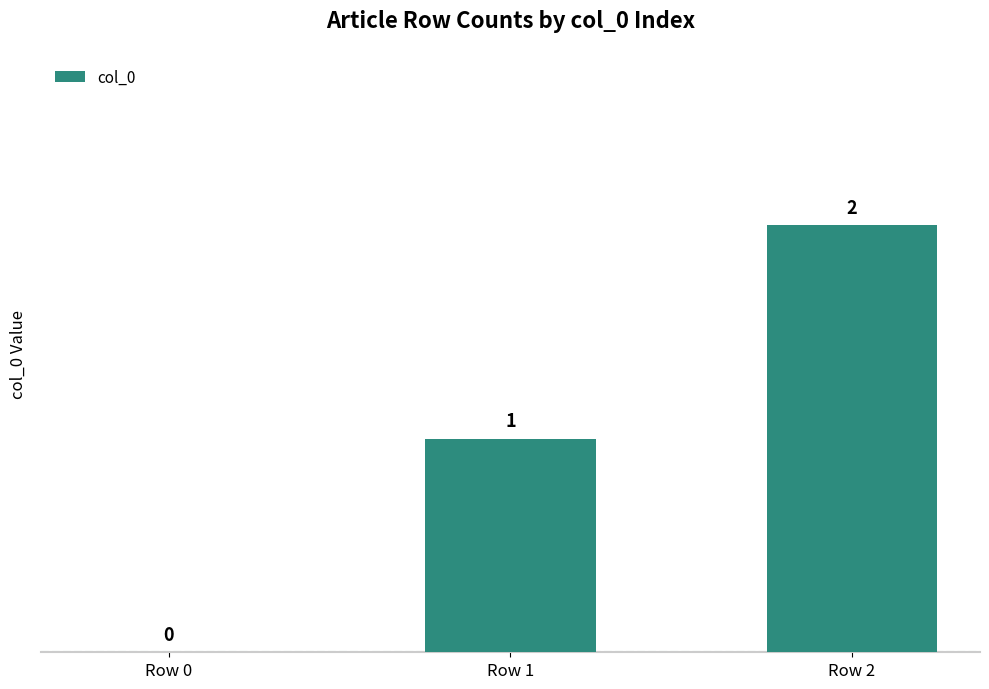

What is the greatest value displayed?

2